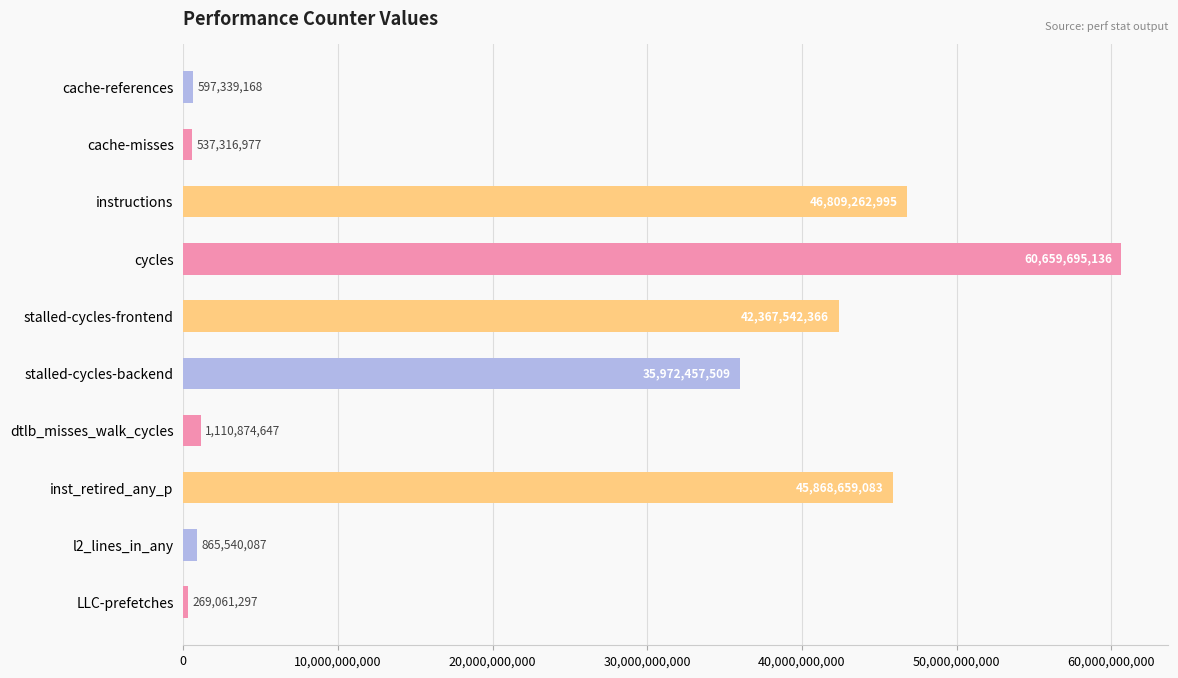

Does the chart contain stacked bars?

No